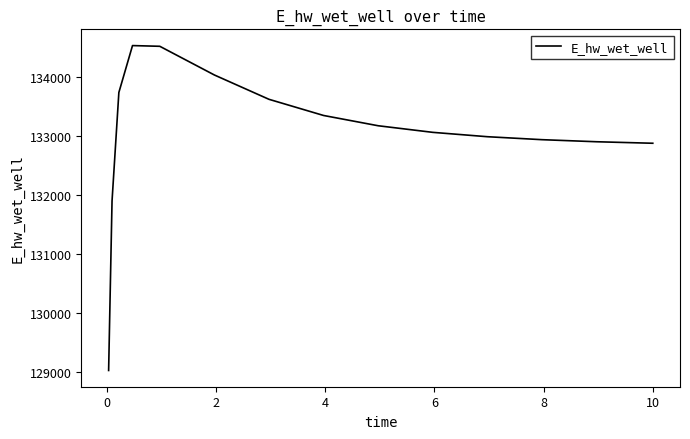

What is the greatest value displayed?

134523.9